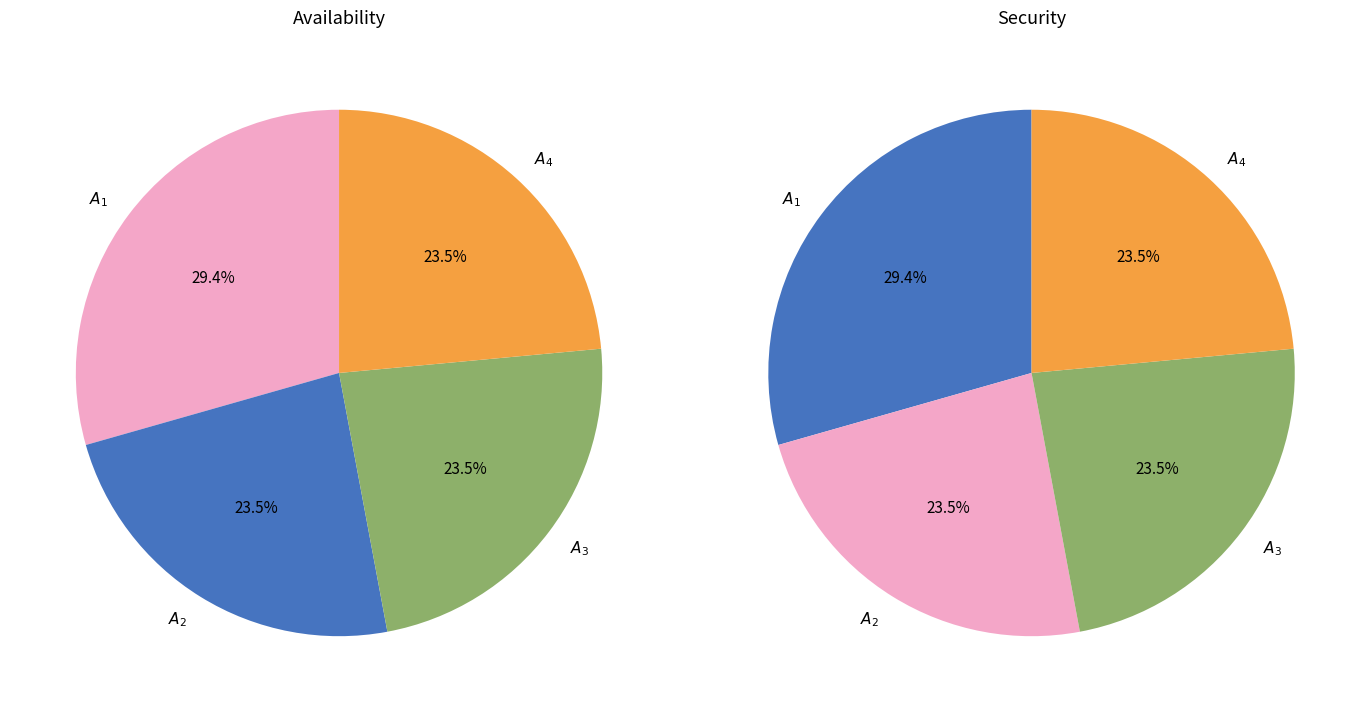

Between $A_1$ and $A_4$, which series saw the biggest shift?

Availability